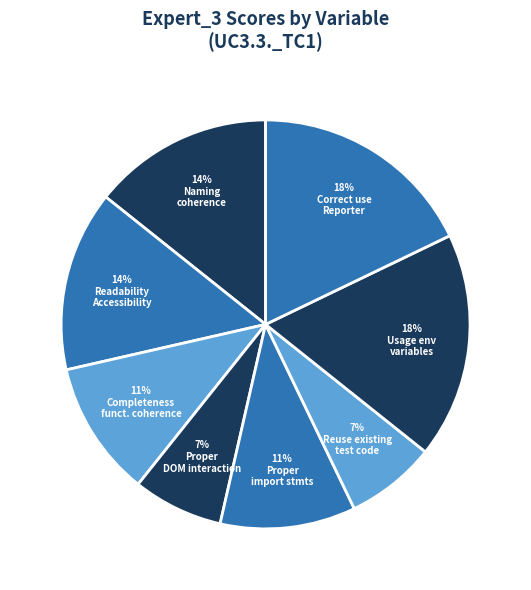

How many slices are in this pie chart?

8